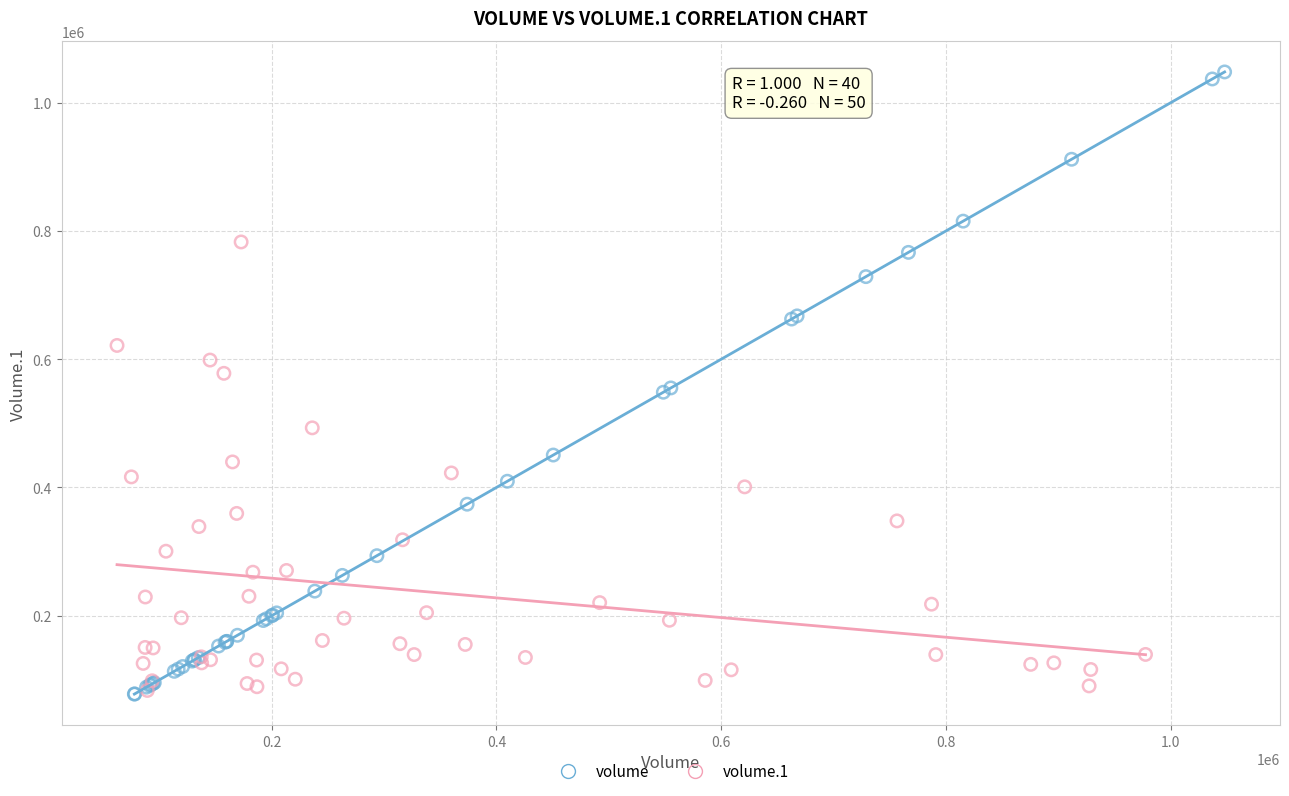

Which series reaches the maximum Y coordinate?

volume